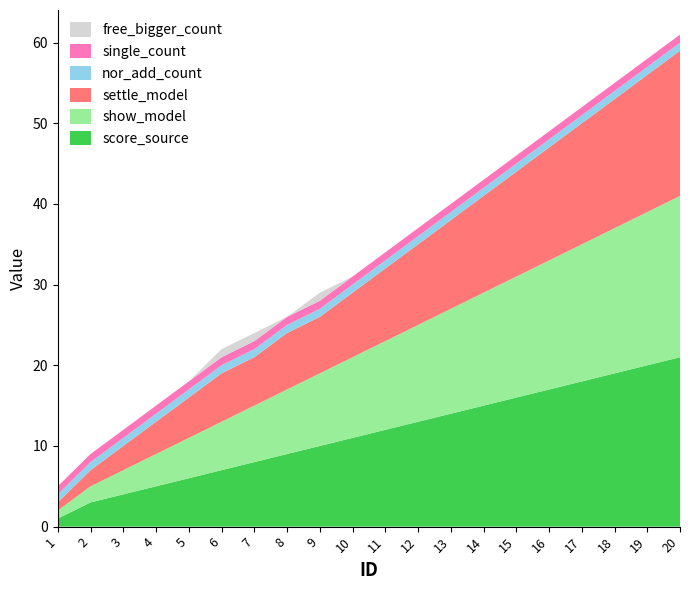

Reading right to left, transcribe all the data shown in this chart.

score_source: 21	20	19	18	17	16	15	14	13	12	11	10	9	8	7	6	5	4	3	1
show_model: 20	19	18	17	16	15	14	13	12	11	10	9	8	7	6	5	4	3	2	1
settle_model: 18	17	16	15	14	13	12	11	10	9	8	7	7	6	6	5	4	3	2	1
nor_add_count: 1	1	1	1	1	1	1	1	1	1	1	1	1	1	1	1	1	1	1	1
single_count: 1	1	1	1	1	1	1	1	1	1	1	1	1	1	1	1	1	1	1	1
free_bigger_count: 0	0	0	0	0	0	0	0	0	0	0	1	0	1	1	0	0	0	0	0